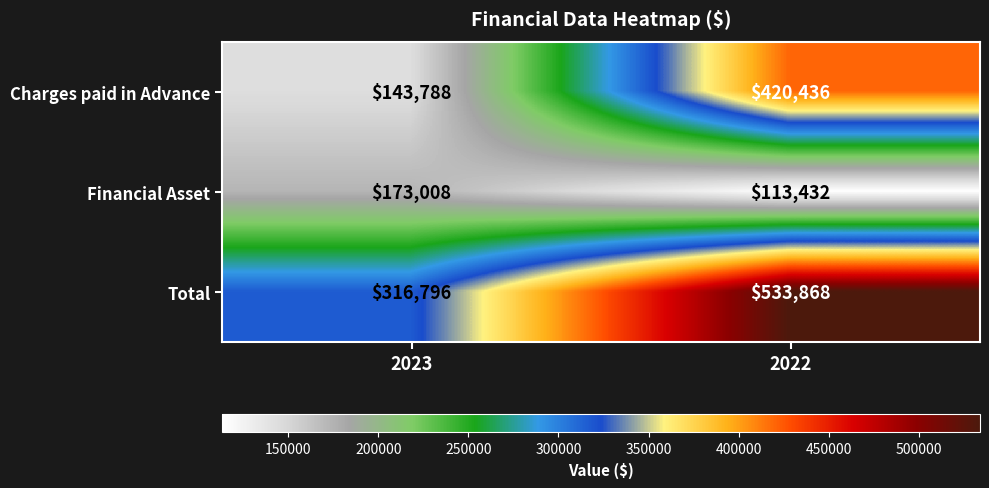

The value of Financial Asset at 2022 is 113432. True or false?

True